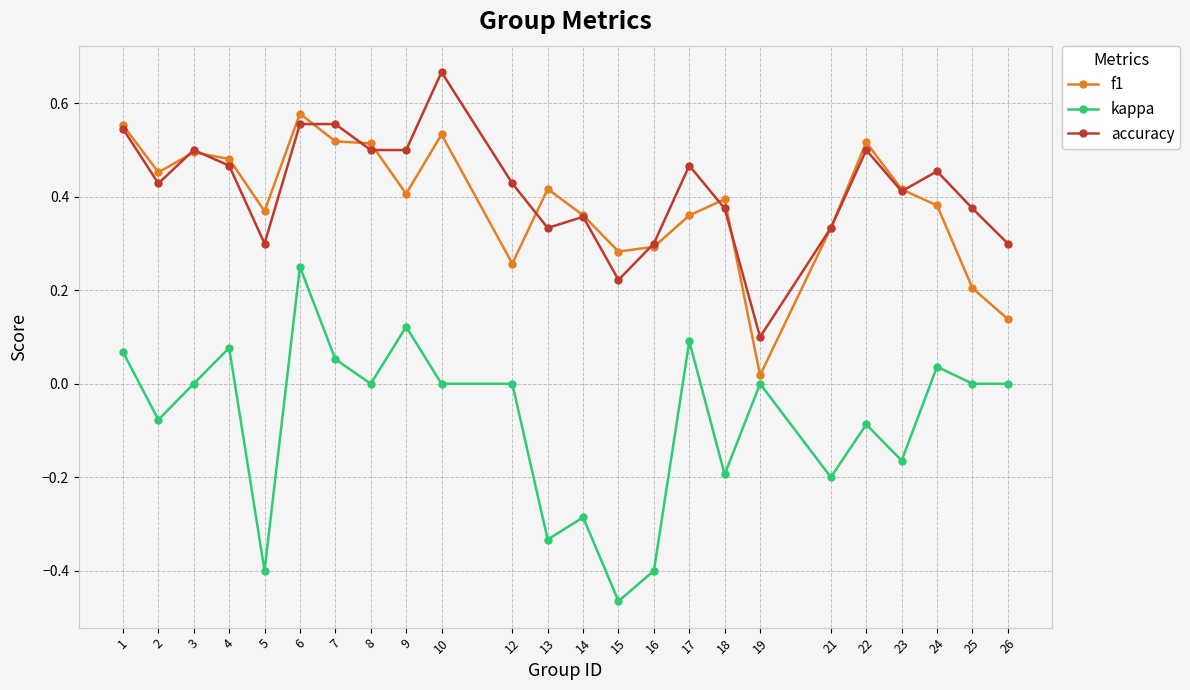

True or false: f1 has more than 0 interior local peaks.

True